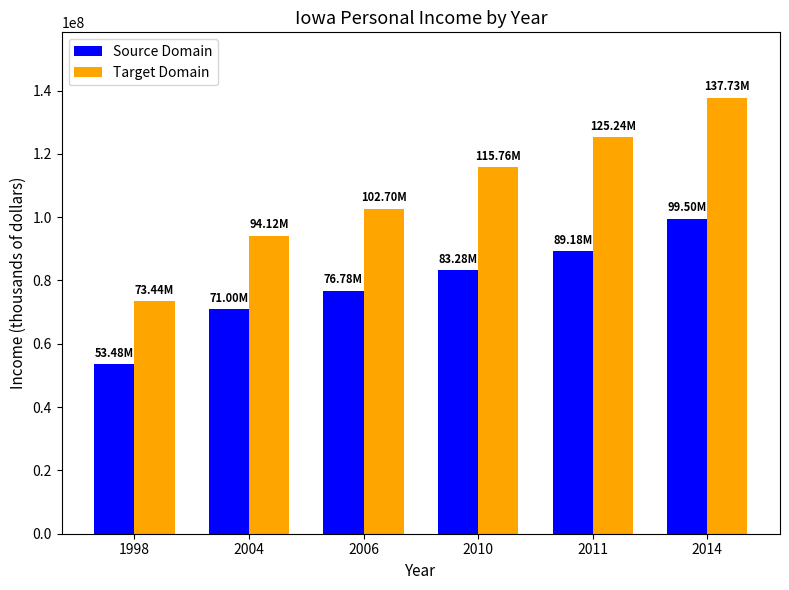

What is the minimum value for Source Domain?

53483555